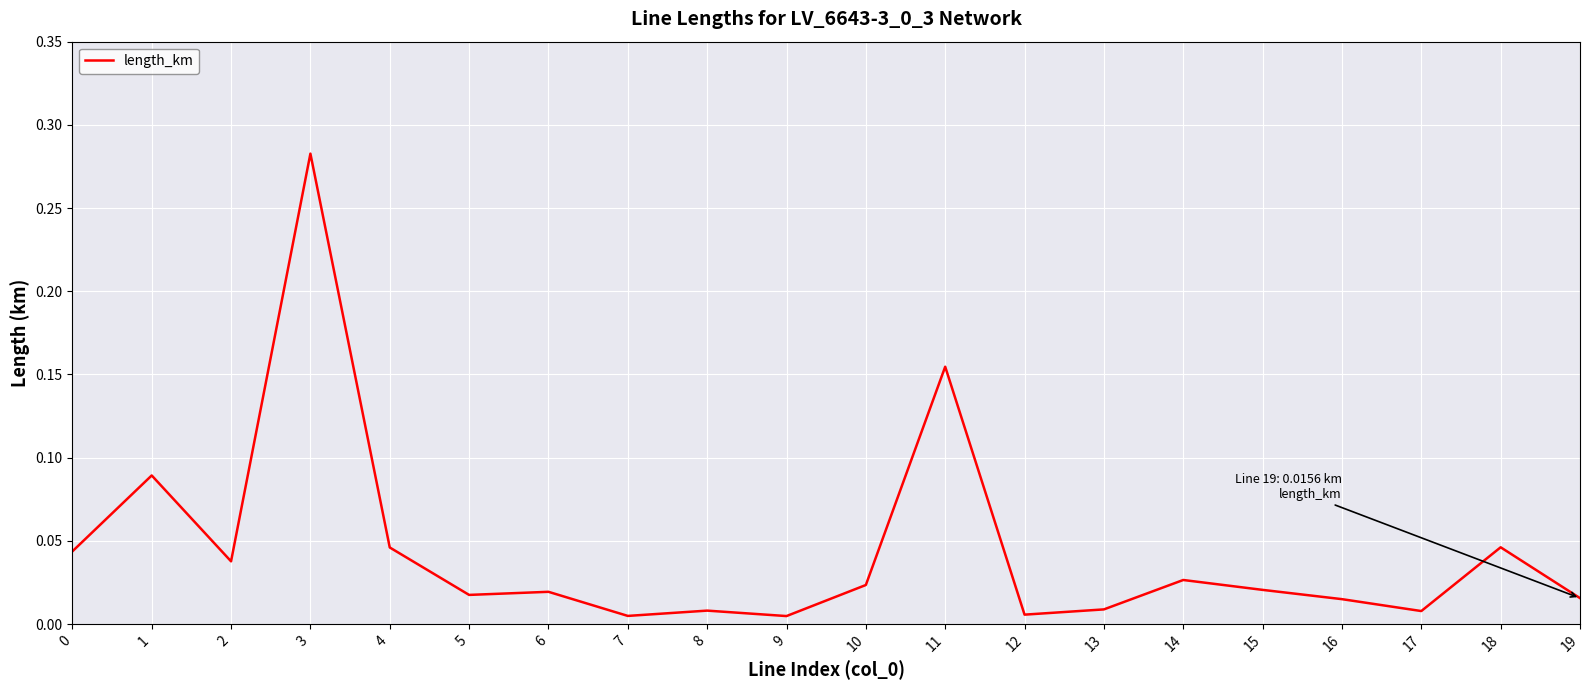

How many distinct data groups are displayed?

1